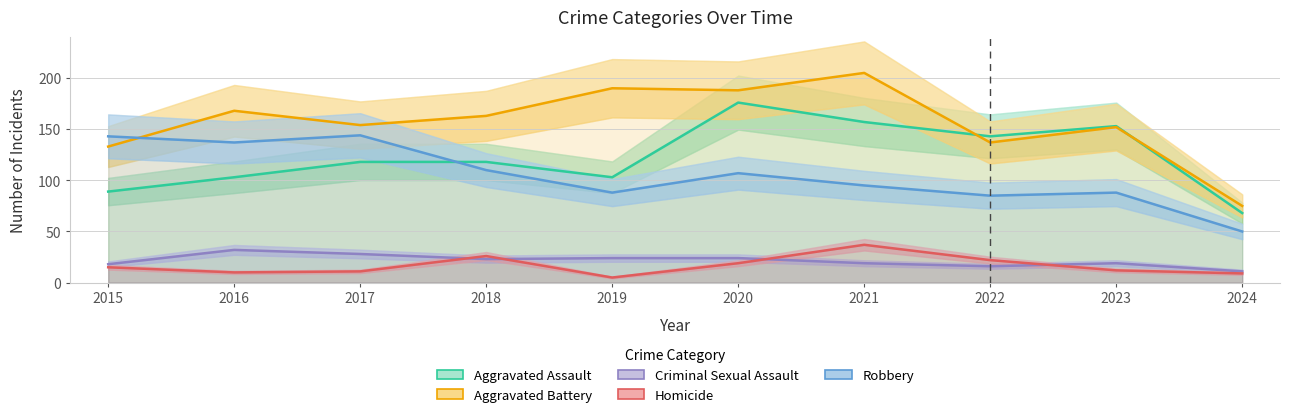

What are all the series names shown in the legend?

Aggravated Assault, Aggravated Battery, Criminal Sexual Assault, Homicide, Robbery